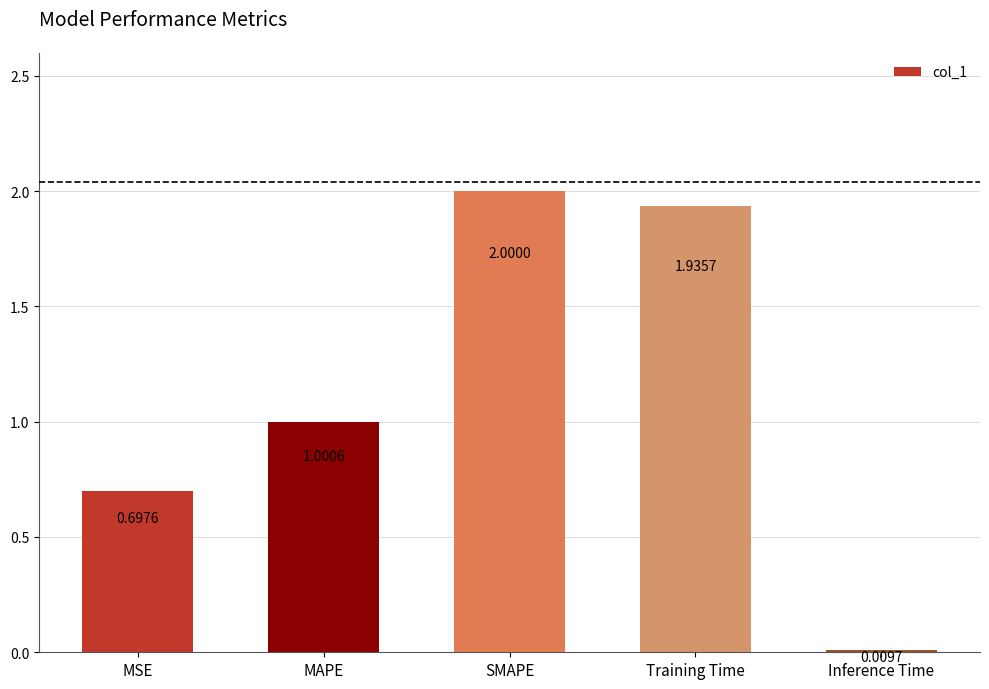

At which label is the value closest to 1?

MAPE